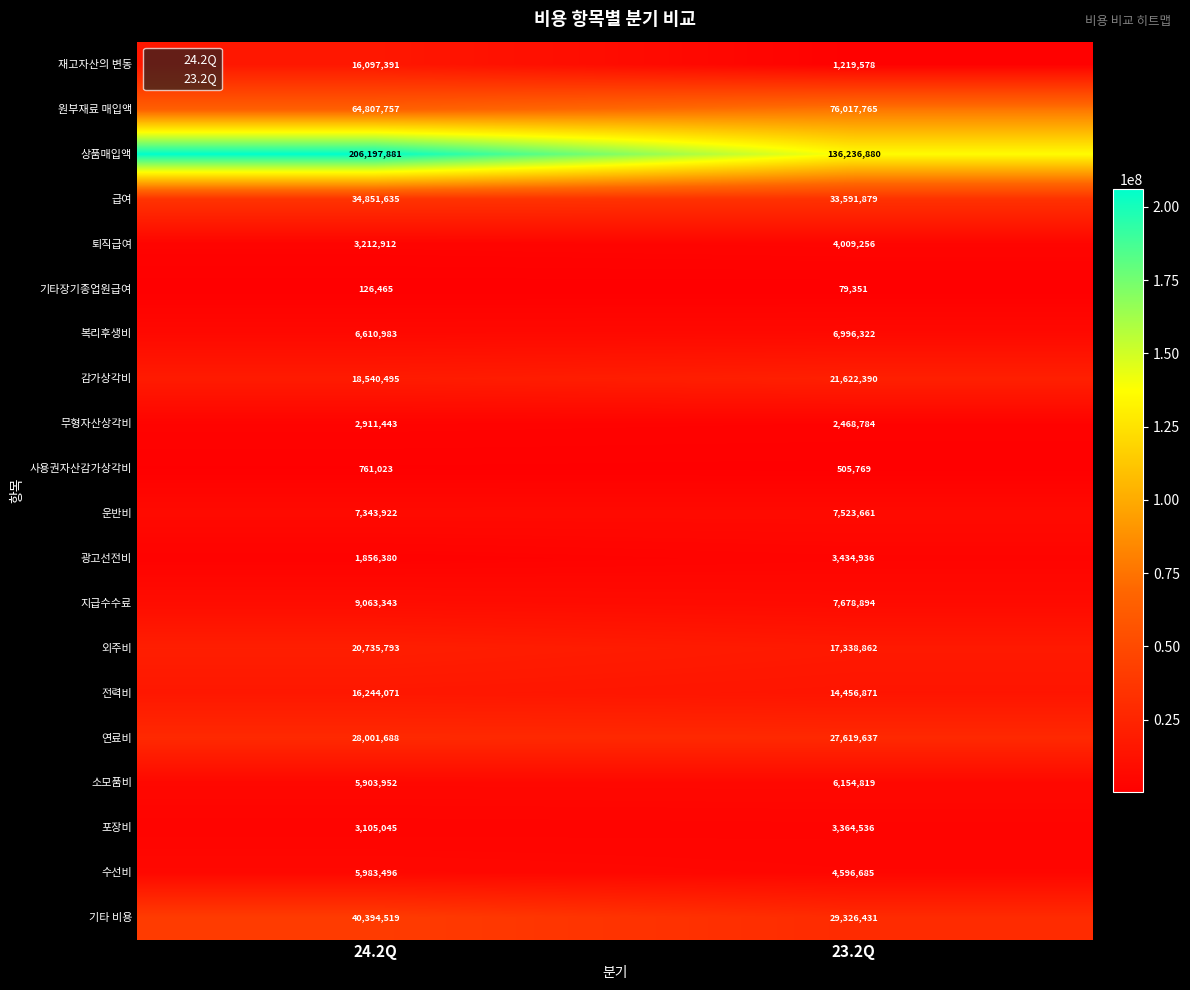

Which label corresponds to the smallest value in the chart?

23.2Q